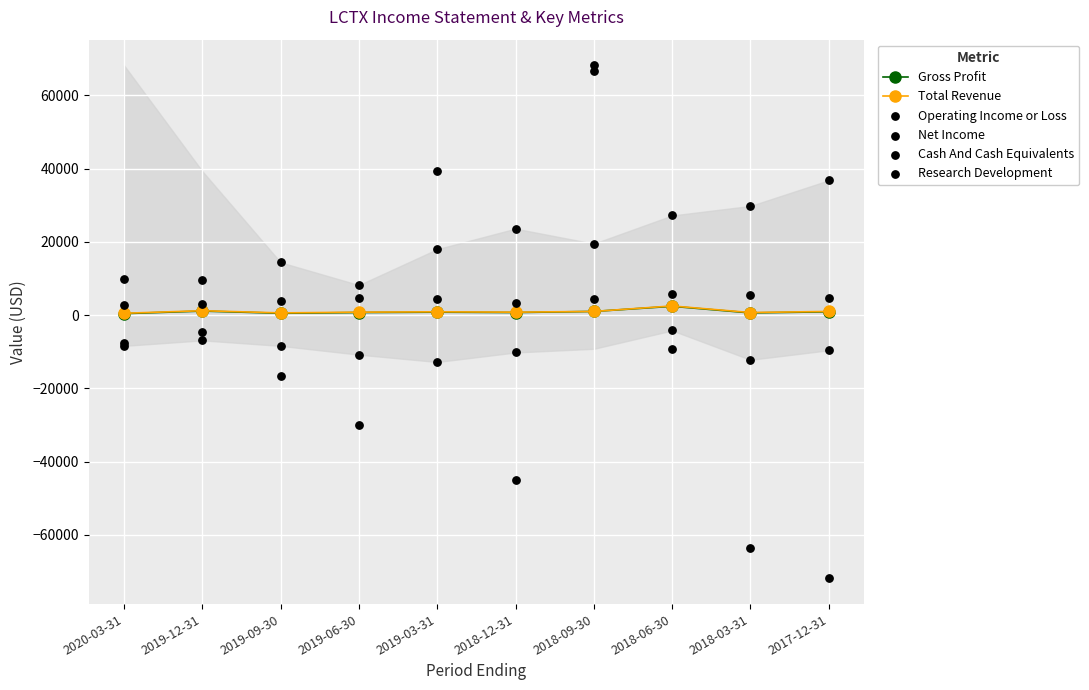

Which series has the largest total across all categories?

Cash And Cash Equivalents